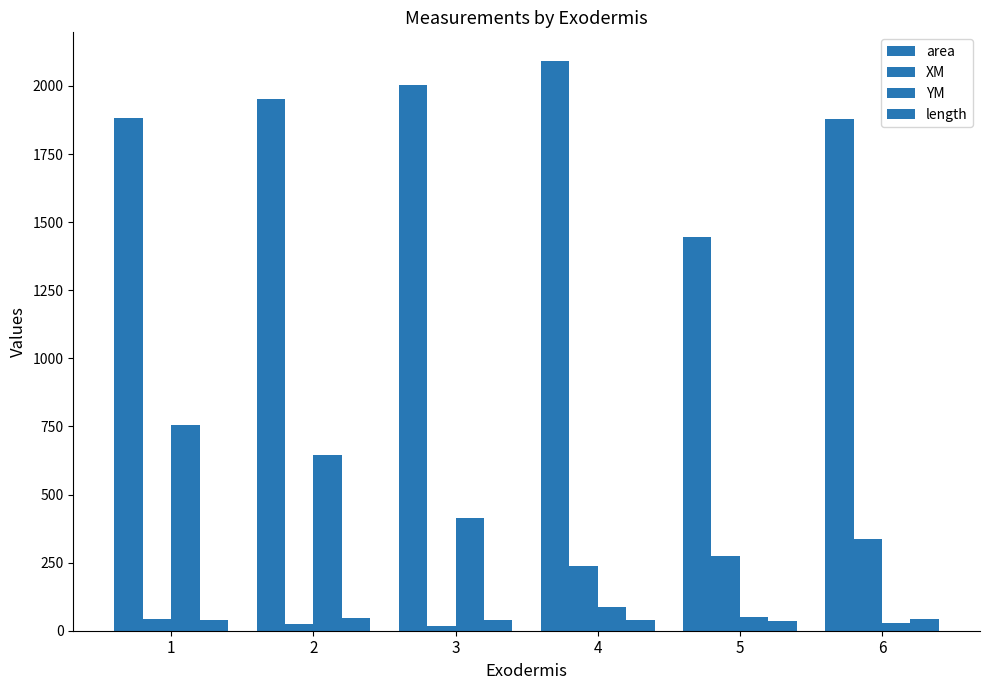

How many values in the YM series exceed 415?

3